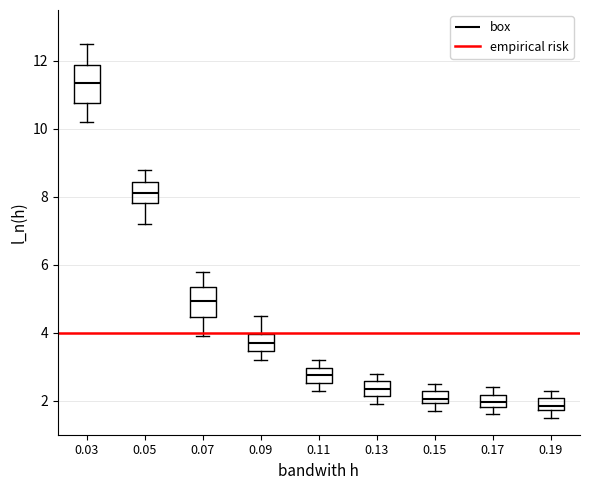

Which box has the highest median line?

0.03